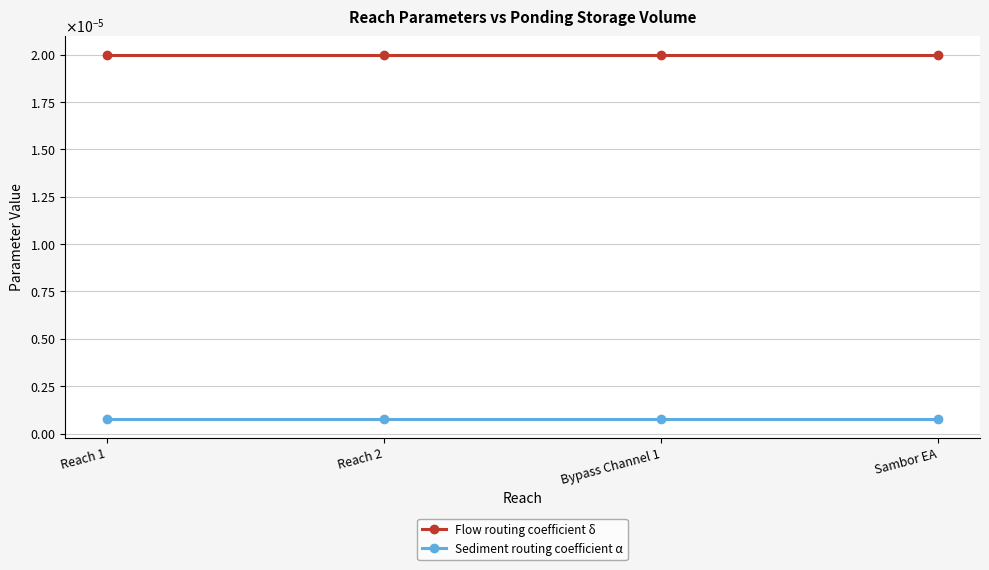

What are all the series names shown in the legend?

Flow routing coefficient δ, Sediment routing coefficient α